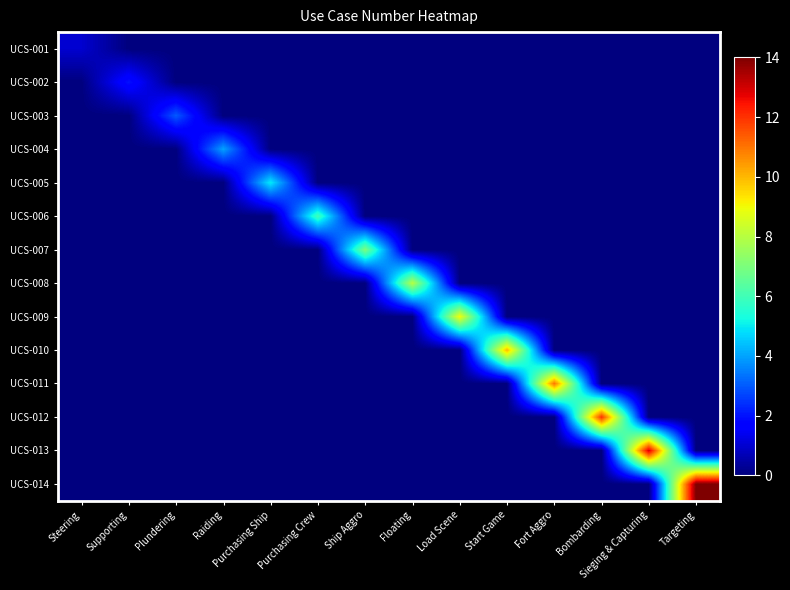

Reading left to right, list all the values displayed in this chart.

UCS-001: Steering=1	Supporting=0	Plundering=0	Raiding=0	Purchasing Ship=0	Purchasing Crew=0	Ship Aggro=0	Floating=0	Load Scene=0	Start Game=0	Fort Aggro=0	Bombarding=0	Sieging & Capturing=0	Targeting=0
UCS-002: Steering=0	Supporting=2	Plundering=0	Raiding=0	Purchasing Ship=0	Purchasing Crew=0	Ship Aggro=0	Floating=0	Load Scene=0	Start Game=0	Fort Aggro=0	Bombarding=0	Sieging & Capturing=0	Targeting=0
UCS-003: Steering=0	Supporting=0	Plundering=3	Raiding=0	Purchasing Ship=0	Purchasing Crew=0	Ship Aggro=0	Floating=0	Load Scene=0	Start Game=0	Fort Aggro=0	Bombarding=0	Sieging & Capturing=0	Targeting=0
UCS-004: Steering=0	Supporting=0	Plundering=0	Raiding=4	Purchasing Ship=0	Purchasing Crew=0	Ship Aggro=0	Floating=0	Load Scene=0	Start Game=0	Fort Aggro=0	Bombarding=0	Sieging & Capturing=0	Targeting=0
UCS-005: Steering=0	Supporting=0	Plundering=0	Raiding=0	Purchasing Ship=5	Purchasing Crew=0	Ship Aggro=0	Floating=0	Load Scene=0	Start Game=0	Fort Aggro=0	Bombarding=0	Sieging & Capturing=0	Targeting=0
UCS-006: Steering=0	Supporting=0	Plundering=0	Raiding=0	Purchasing Ship=0	Purchasing Crew=6	Ship Aggro=0	Floating=0	Load Scene=0	Start Game=0	Fort Aggro=0	Bombarding=0	Sieging & Capturing=0	Targeting=0
UCS-007: Steering=0	Supporting=0	Plundering=0	Raiding=0	Purchasing Ship=0	Purchasing Crew=0	Ship Aggro=7	Floating=0	Load Scene=0	Start Game=0	Fort Aggro=0	Bombarding=0	Sieging & Capturing=0	Targeting=0
UCS-008: Steering=0	Supporting=0	Plundering=0	Raiding=0	Purchasing Ship=0	Purchasing Crew=0	Ship Aggro=0	Floating=8	Load Scene=0	Start Game=0	Fort Aggro=0	Bombarding=0	Sieging & Capturing=0	Targeting=0
UCS-009: Steering=0	Supporting=0	Plundering=0	Raiding=0	Purchasing Ship=0	Purchasing Crew=0	Ship Aggro=0	Floating=0	Load Scene=9	Start Game=0	Fort Aggro=0	Bombarding=0	Sieging & Capturing=0	Targeting=0
UCS-010: Steering=0	Supporting=0	Plundering=0	Raiding=0	Purchasing Ship=0	Purchasing Crew=0	Ship Aggro=0	Floating=0	Load Scene=0	Start Game=10	Fort Aggro=0	Bombarding=0	Sieging & Capturing=0	Targeting=0
UCS-011: Steering=0	Supporting=0	Plundering=0	Raiding=0	Purchasing Ship=0	Purchasing Crew=0	Ship Aggro=0	Floating=0	Load Scene=0	Start Game=0	Fort Aggro=11	Bombarding=0	Sieging & Capturing=0	Targeting=0
UCS-012: Steering=0	Supporting=0	Plundering=0	Raiding=0	Purchasing Ship=0	Purchasing Crew=0	Ship Aggro=0	Floating=0	Load Scene=0	Start Game=0	Fort Aggro=0	Bombarding=12	Sieging & Capturing=0	Targeting=0
UCS-013: Steering=0	Supporting=0	Plundering=0	Raiding=0	Purchasing Ship=0	Purchasing Crew=0	Ship Aggro=0	Floating=0	Load Scene=0	Start Game=0	Fort Aggro=0	Bombarding=0	Sieging & Capturing=13	Targeting=0
UCS-014: Steering=0	Supporting=0	Plundering=0	Raiding=0	Purchasing Ship=0	Purchasing Crew=0	Ship Aggro=0	Floating=0	Load Scene=0	Start Game=0	Fort Aggro=0	Bombarding=0	Sieging & Capturing=0	Targeting=14